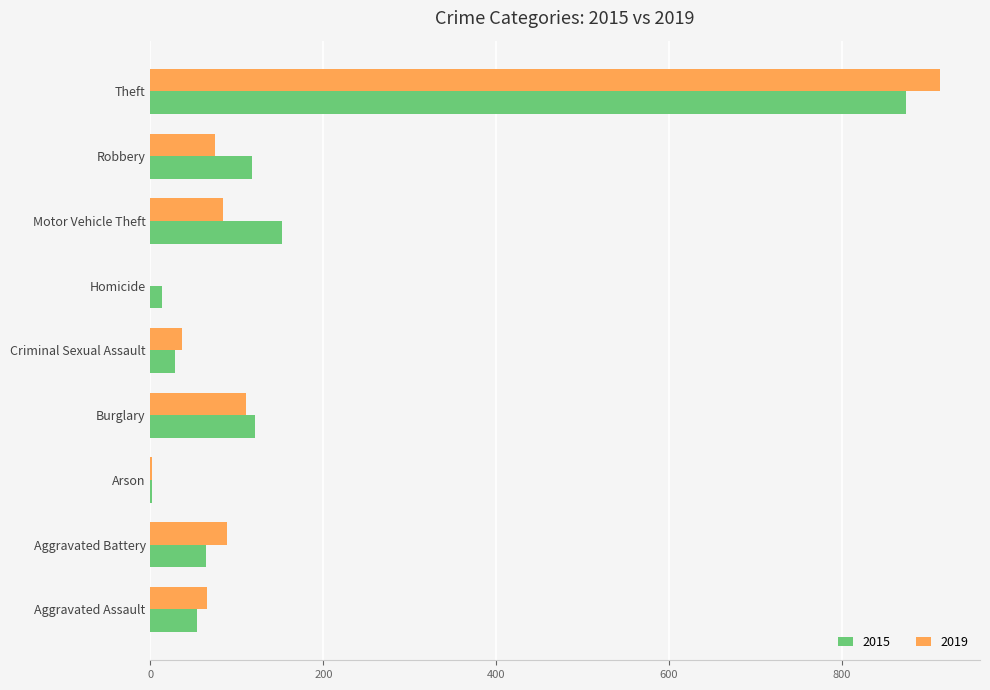

The value of 2019 at Aggravated Battery is 118. True or false?

False